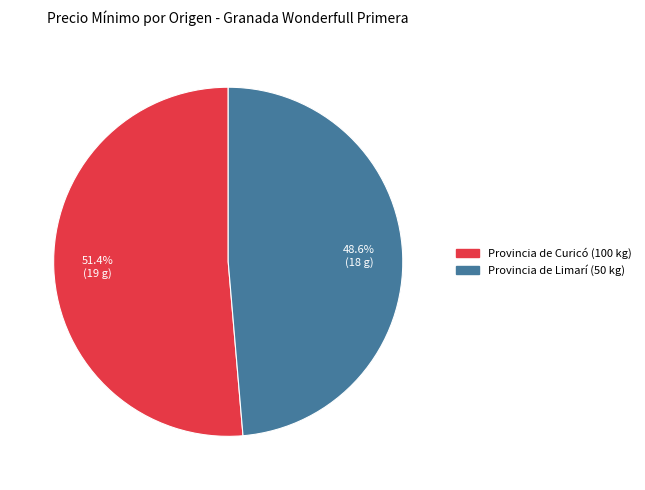

To the nearest percent, what is the difference between the Provincia de Curicó (100 kg) and Provincia de Limarí (50 kg) slice percentages?

3%